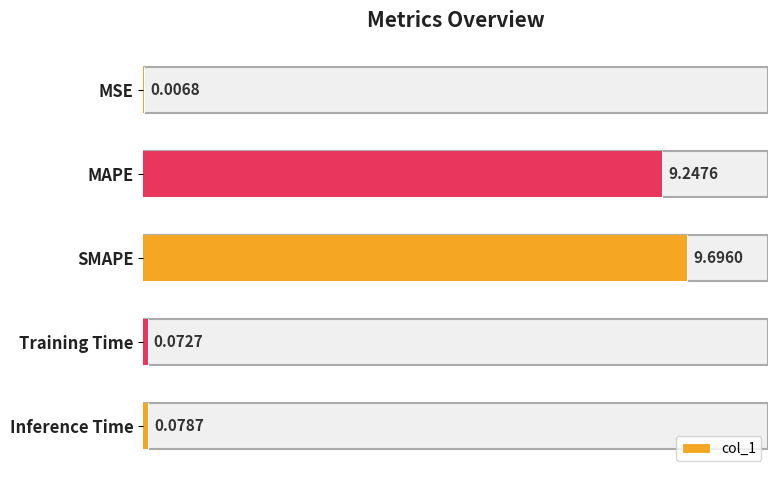

The value at Inference Time is 0.0. True or false?

False